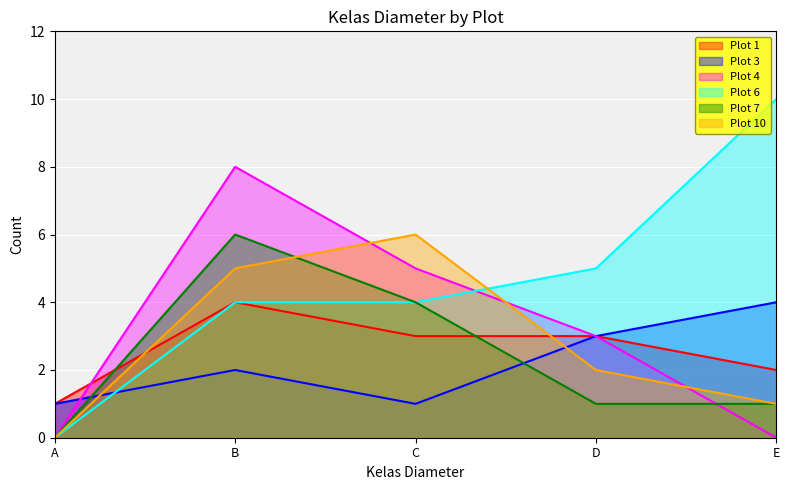

The Plot 7 series shows 6 at B. True or false?

True